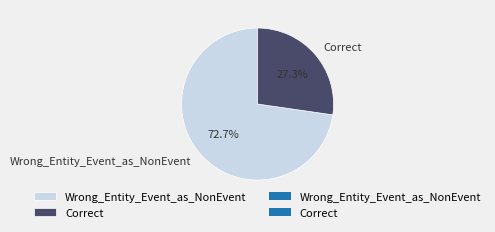

What is the total percentage of Wrong_Entity_Event_as_NonEvent and Correct?

100.0%